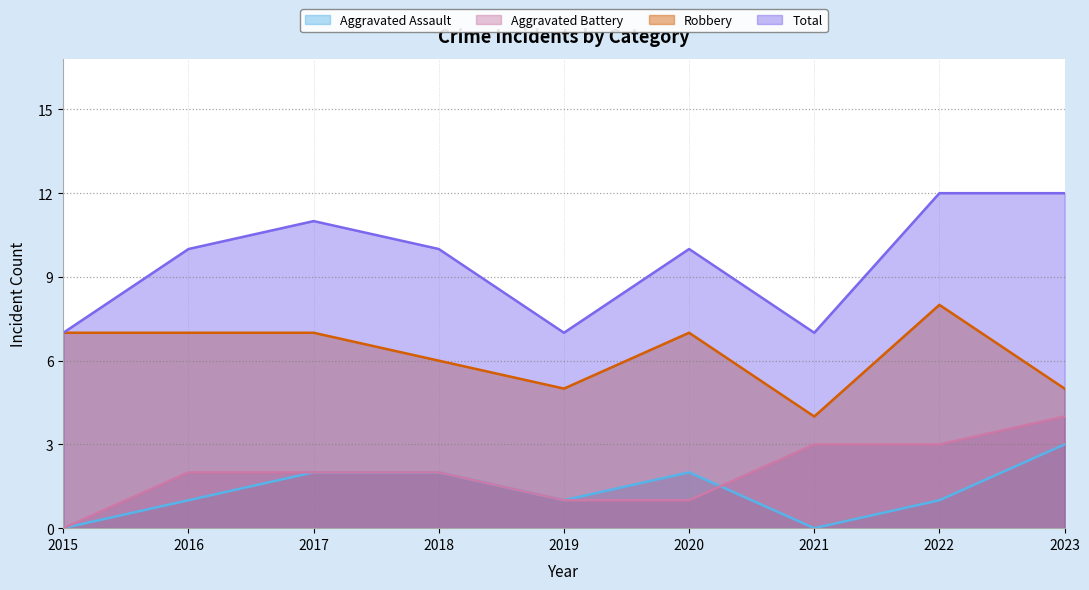

Is it true that Aggravated Assault equals -1 at 2015?

False